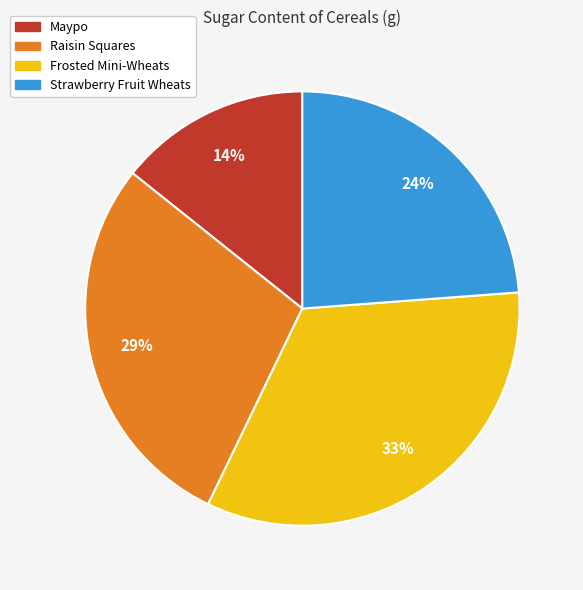

True or false: Frosted Mini-Wheats accounts for 33% of the total.

True